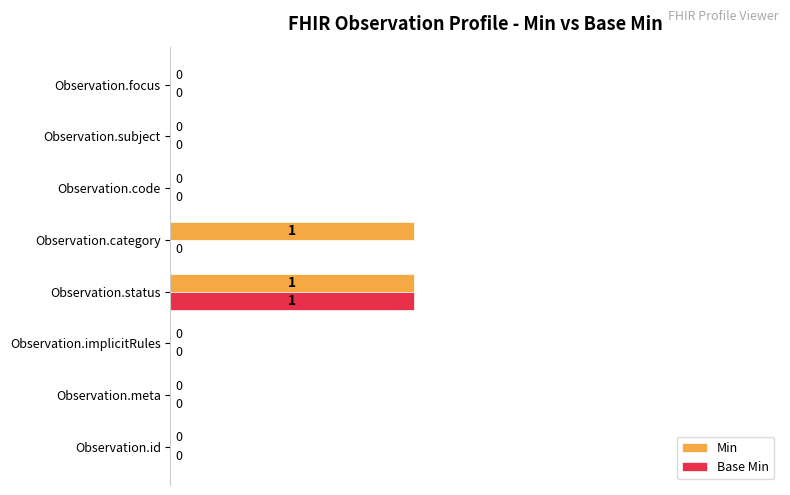

The value of Min at Observation.id is -1. True or false?

False